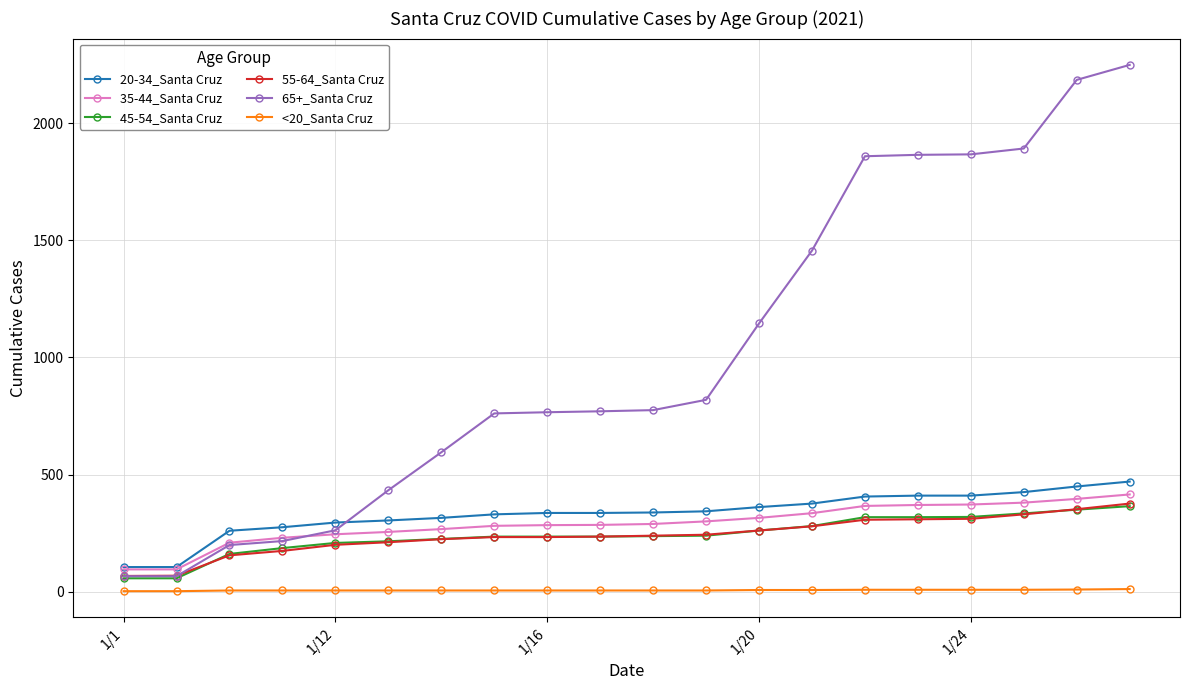

How many lines are shown in the chart?

6